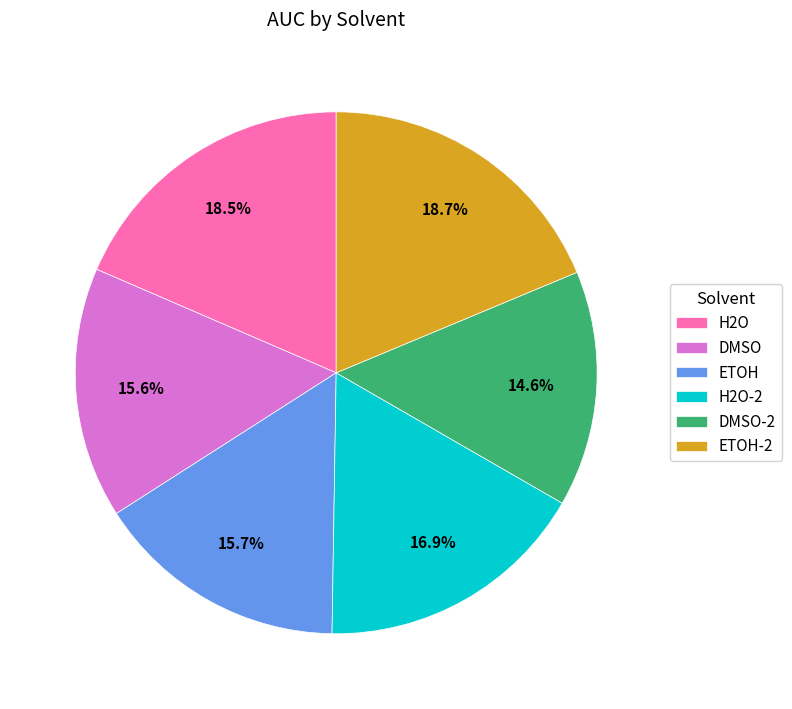

To the nearest percent, what is the difference between the DMSO and H2O-2 slice percentages?

1%